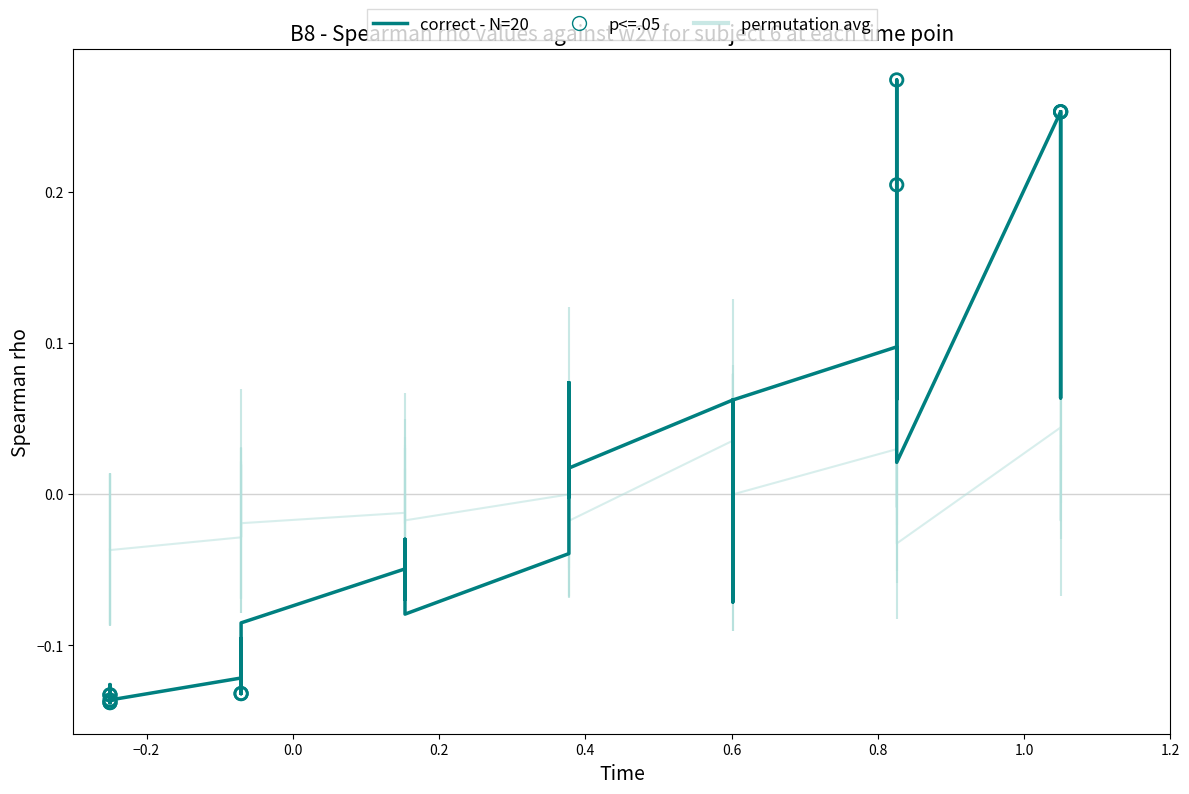

Between 15 and 1, which is larger?

15